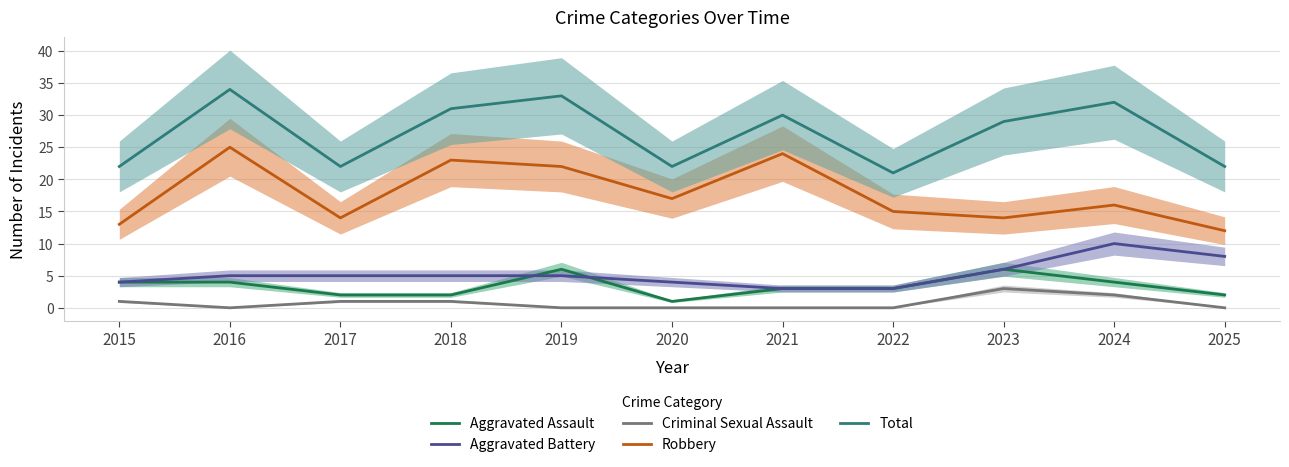

Which category has the highest value in the Robbery series?

2016